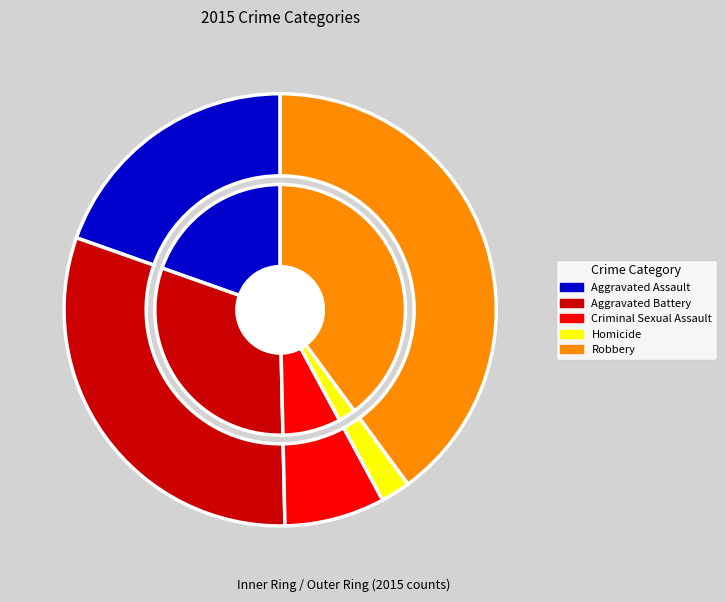

How many slices are in this pie chart?

5